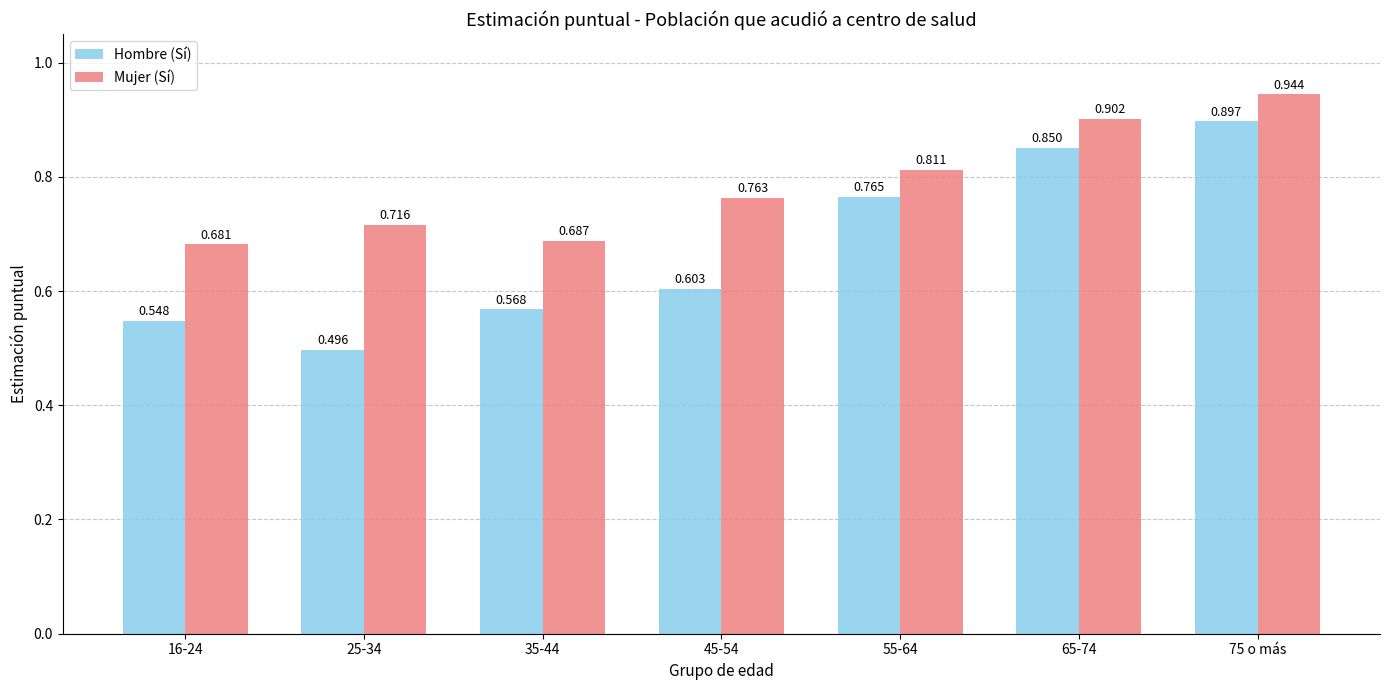

The value of Mujer (Sí) at 75 o más is 0.2. True or false?

False